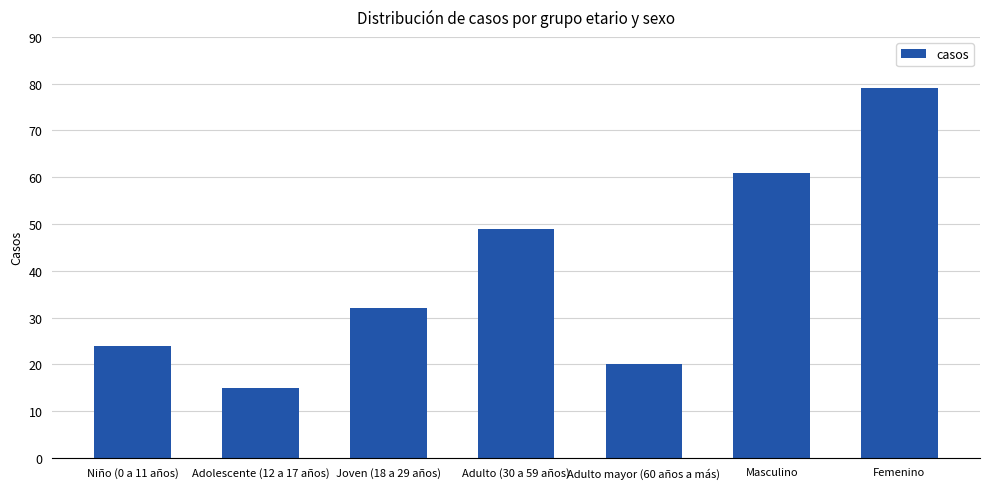

The chart shows a value of 61 at Masculino. True or false?

True